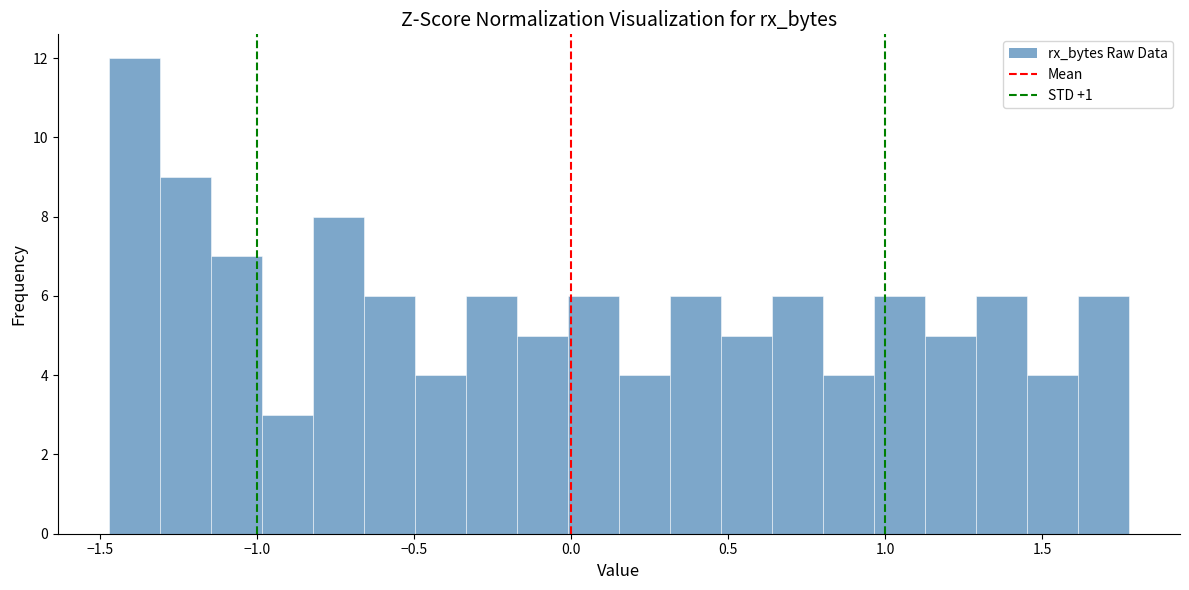

Read against the x-axis, roughly where is the centre of the tallest bar?

-1.40